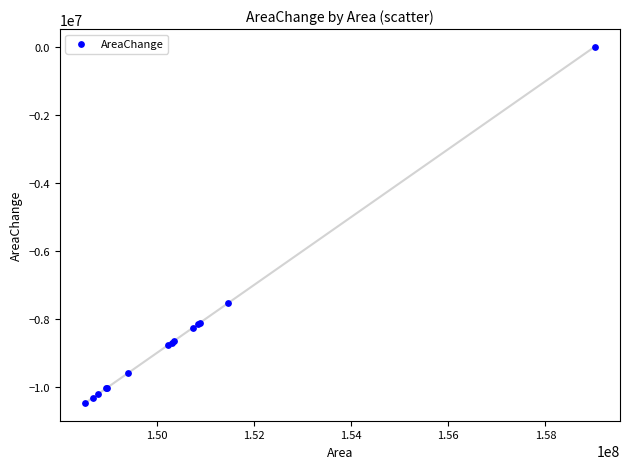

What Y value in the scatter plot is closest to -5240700?

-7541100